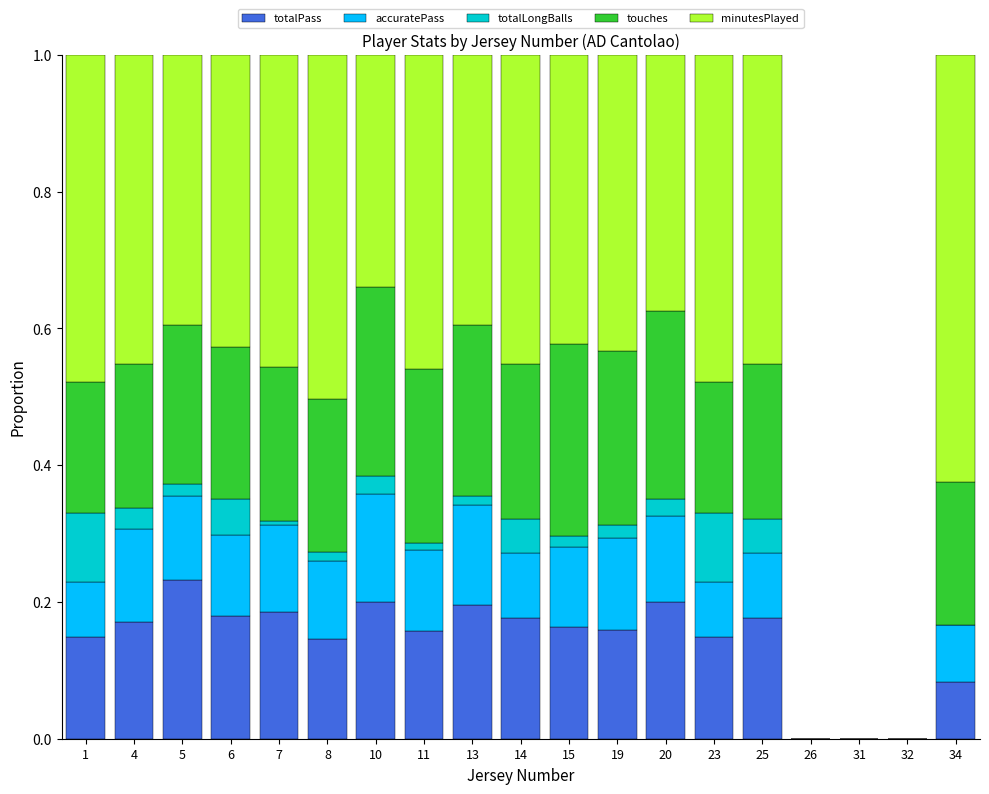

The totalPass series shows 0.2 at 7. True or false?

True